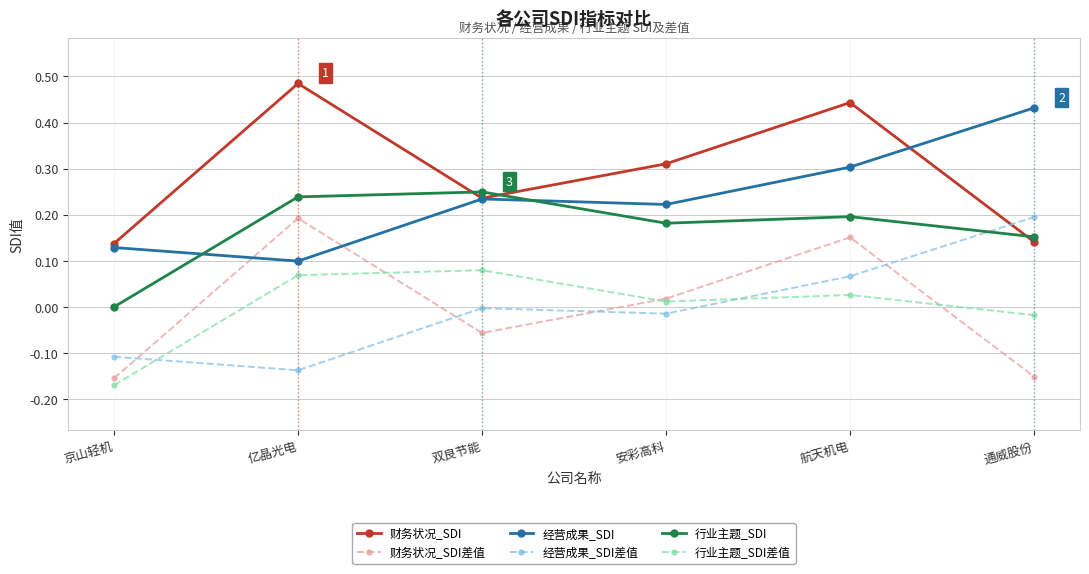

At which category does 财务状况_SDI reach its first local valley?

双良节能